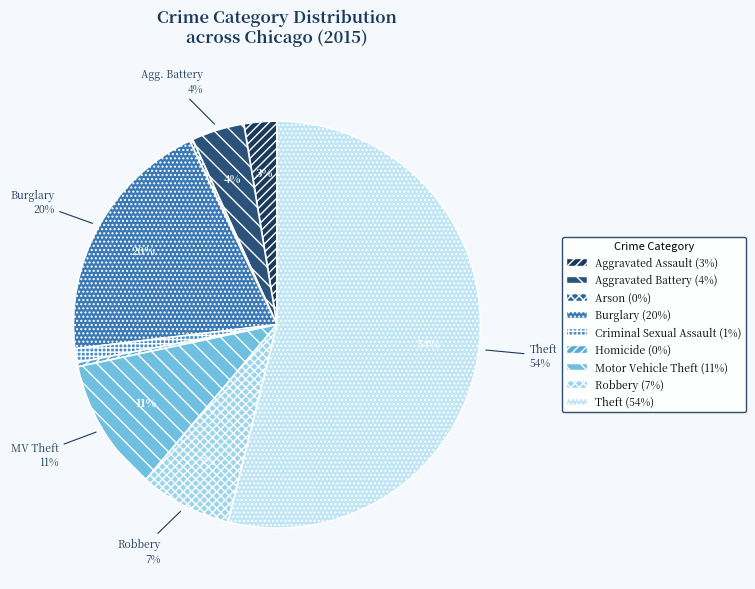

Which slice represents more than half of the pie?

Theft